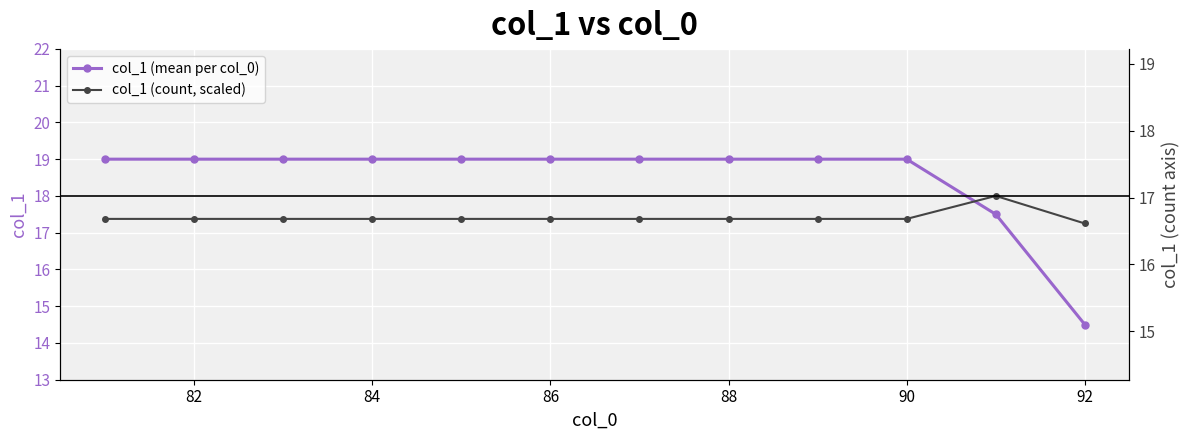

List the series in order of their peak value, lowest first.

col_1 (count, scaled), col_1 (mean per col_0)